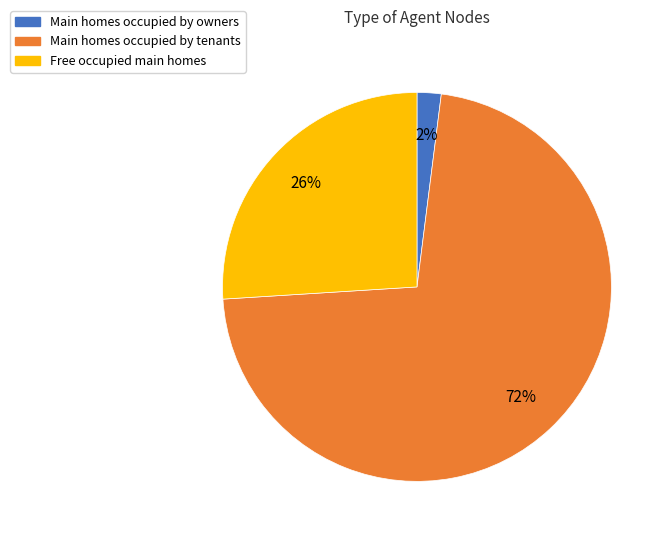

What is the largest slice in the pie chart?

Main homes occupied by tenants